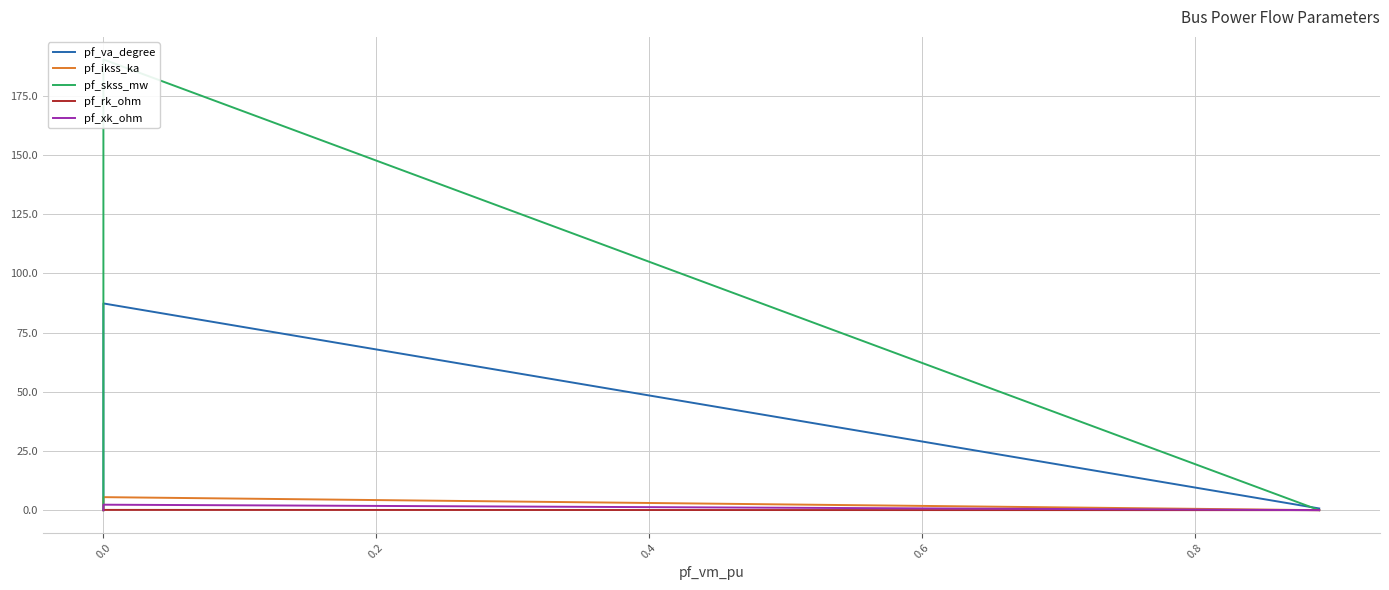

What are all the series names shown in the legend?

pf_va_degree, pf_ikss_ka, pf_skss_mw, pf_rk_ohm, pf_xk_ohm